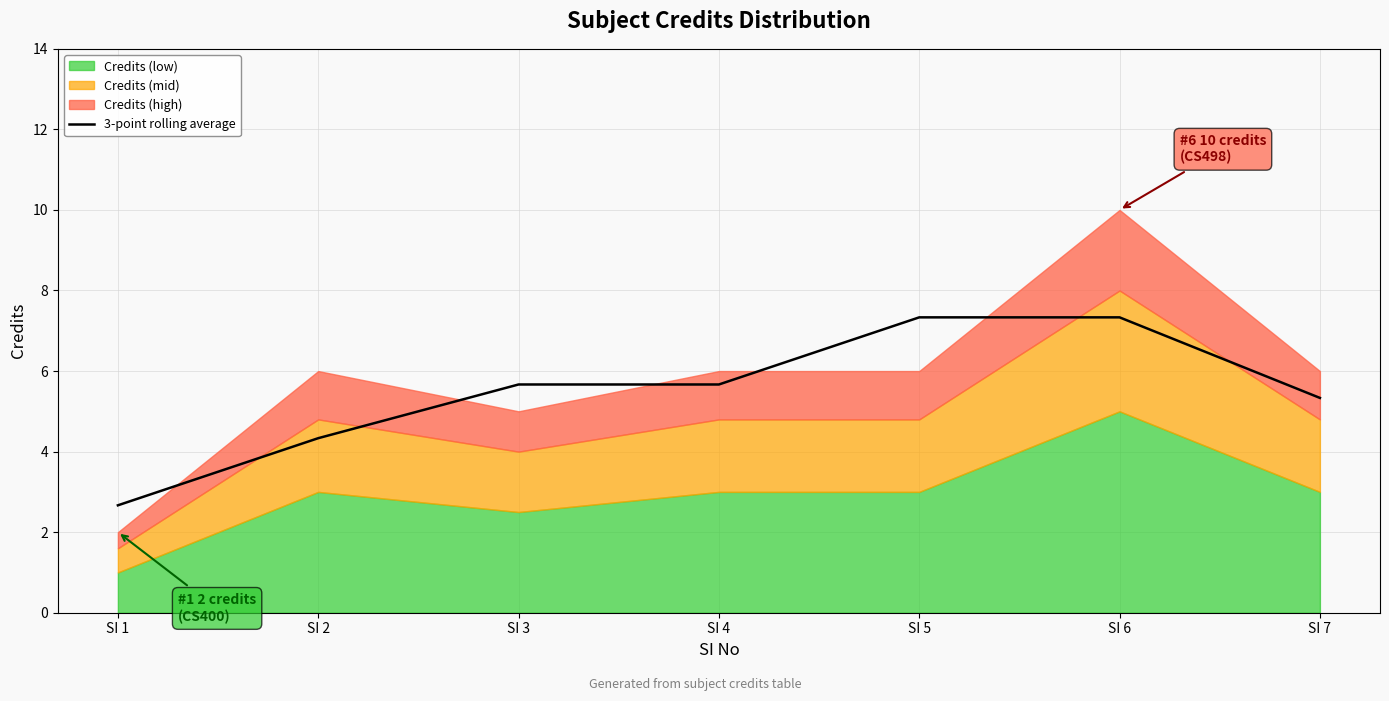

What is the difference between the second highest and second lowest values?

3.0